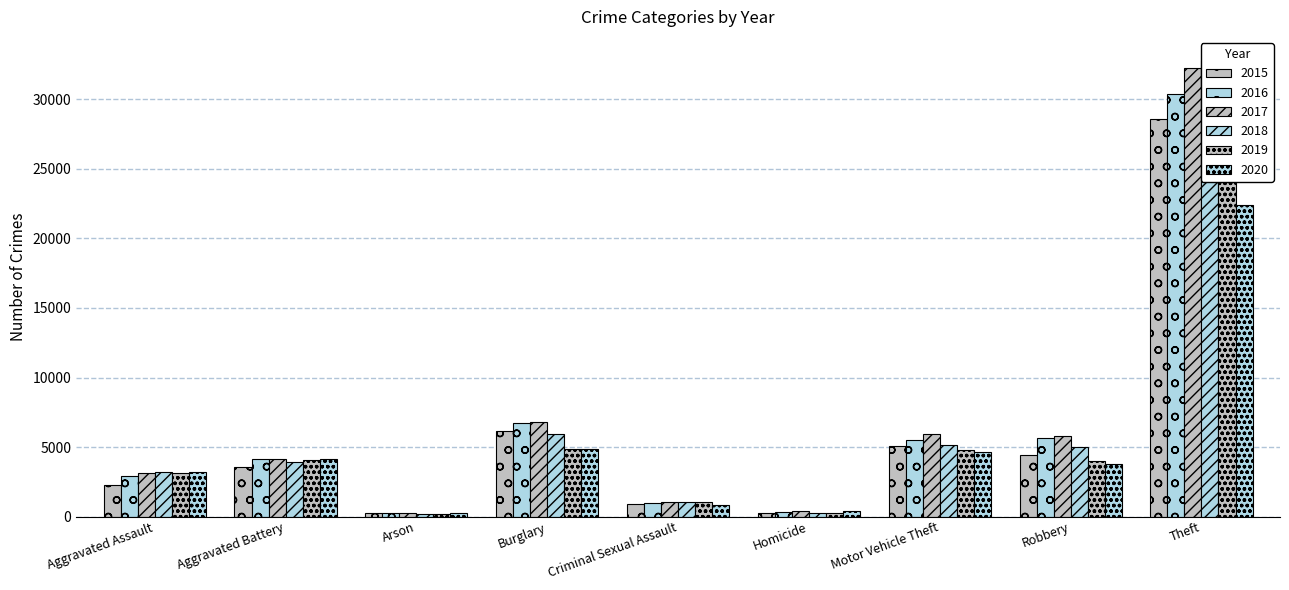

What is the value of the 2020 bar at the 2nd from the left?

4151